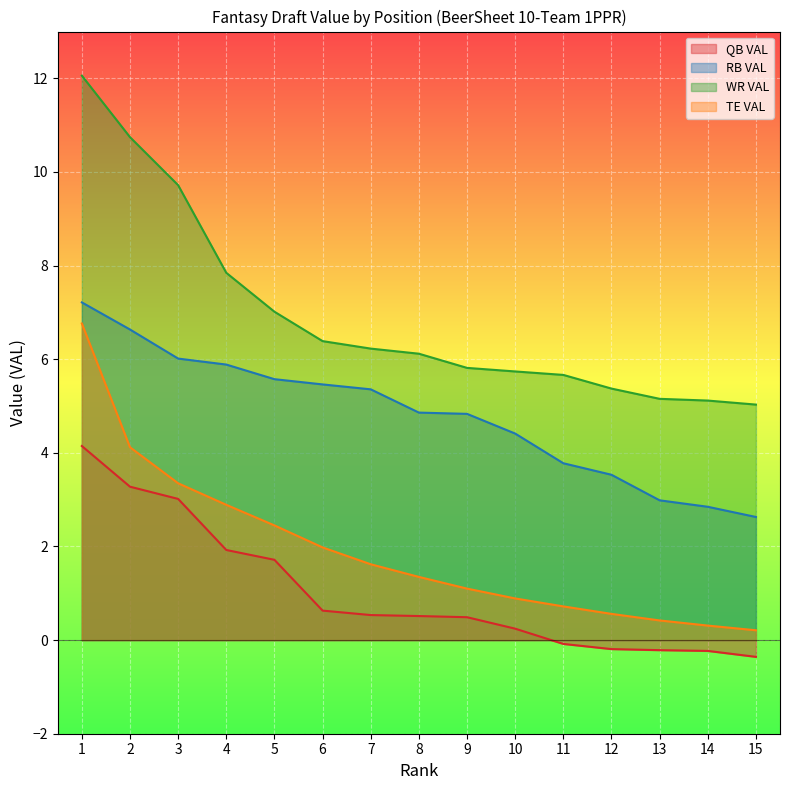

The value of TE VAL at 13 is 0.4. True or false?

True